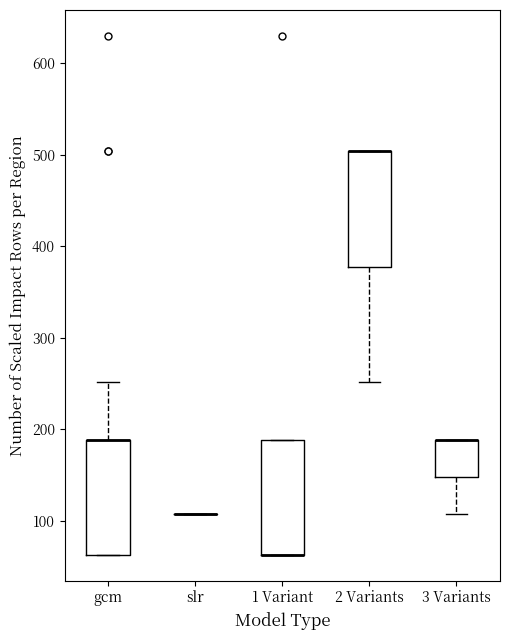

Reading left to right, read every box against the y-axis: the position of its median line, the range the box covers, and the ends of its whiskers. The values are not printed on the chart, so give them approximately, as read against the axis.

gcm: median 190 (drawn on the box's upper edge), box 60 to 190, whiskers 60 to 250
slr: box collapsed to a line at 110, whiskers 110 to 110
1 Variant: median 60 (drawn on the box's lower edge), box 60 to 190, whiskers 60 to 190
2 Variants: median 500 (drawn on the box's upper edge), box 380 to 500, whiskers 250 to 500
3 Variants: median 190 (drawn on the box's upper edge), box 150 to 190, whiskers 110 to 190